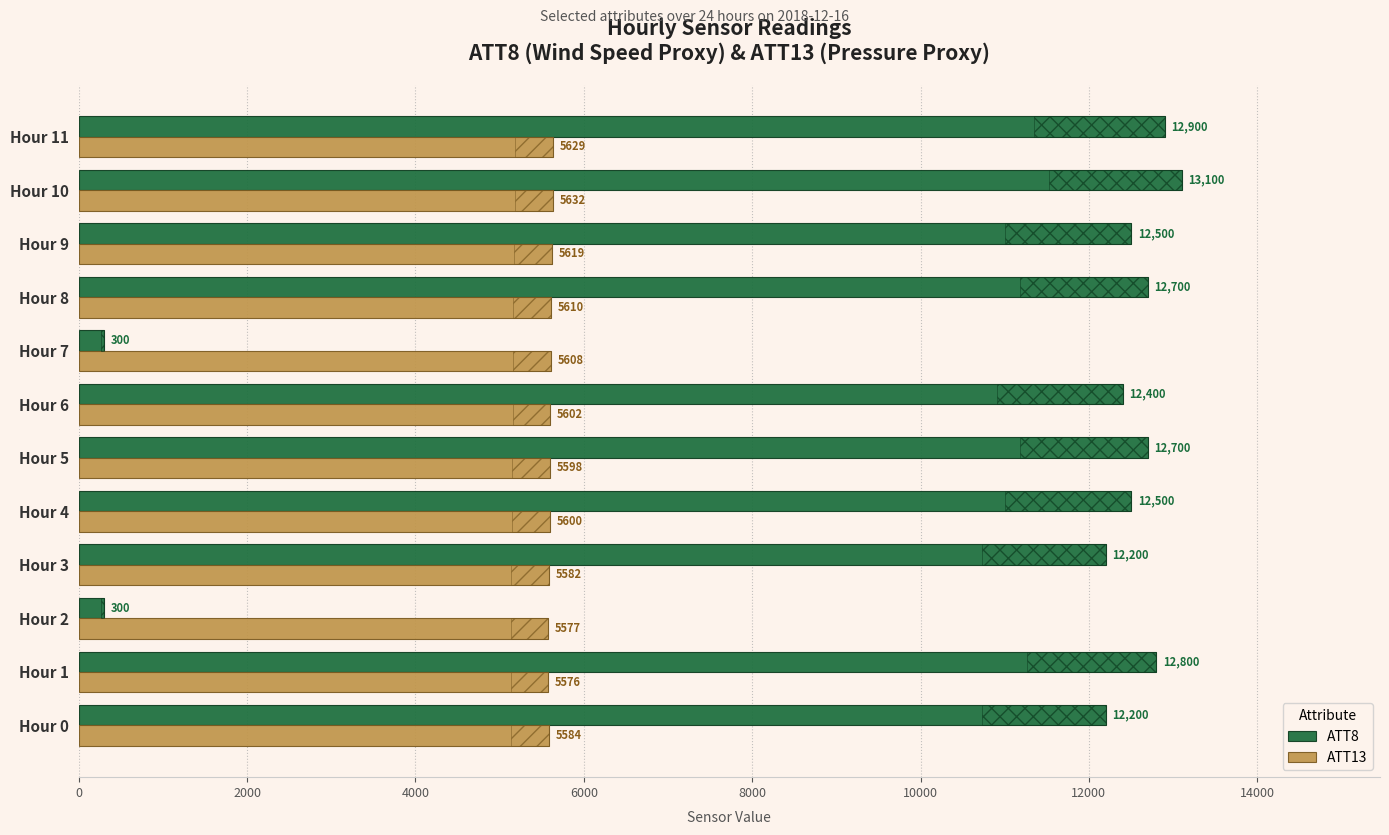

What is the value of the ATT13 bar at the 10th from the left?

5618.5